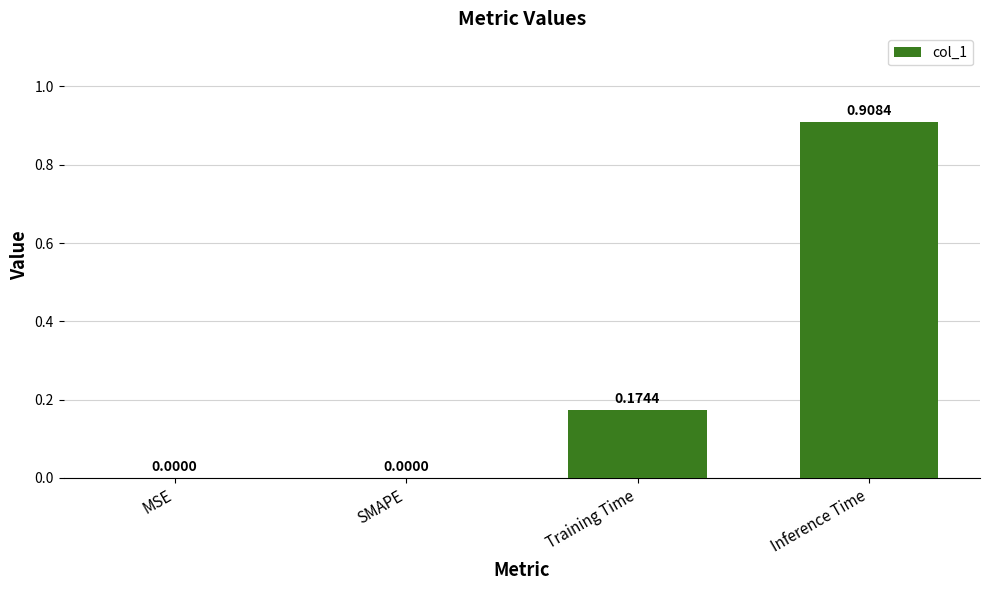

What is the change in value from SMAPE to Inference Time?

+0.9